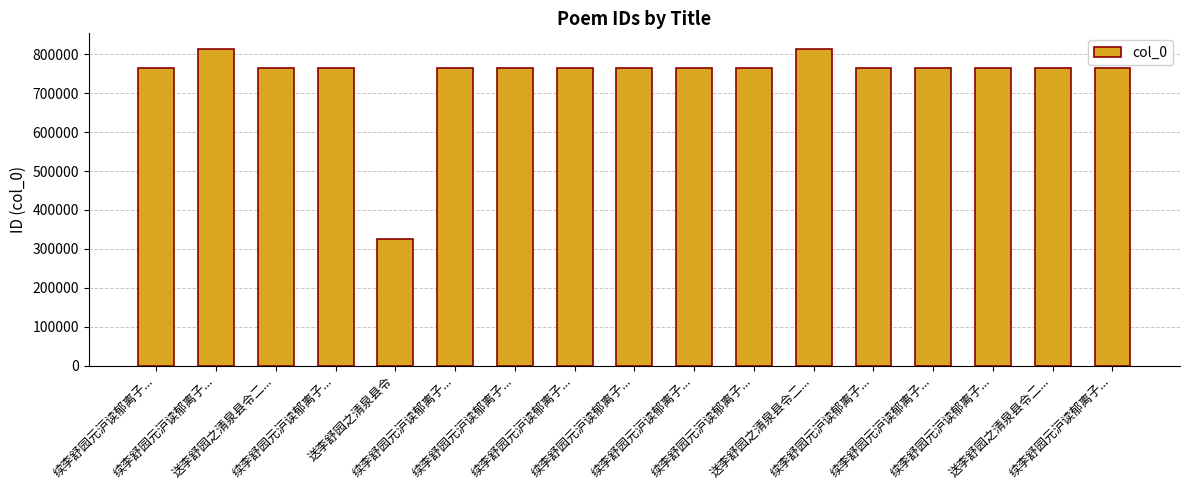

How many series are shown in this chart?

1